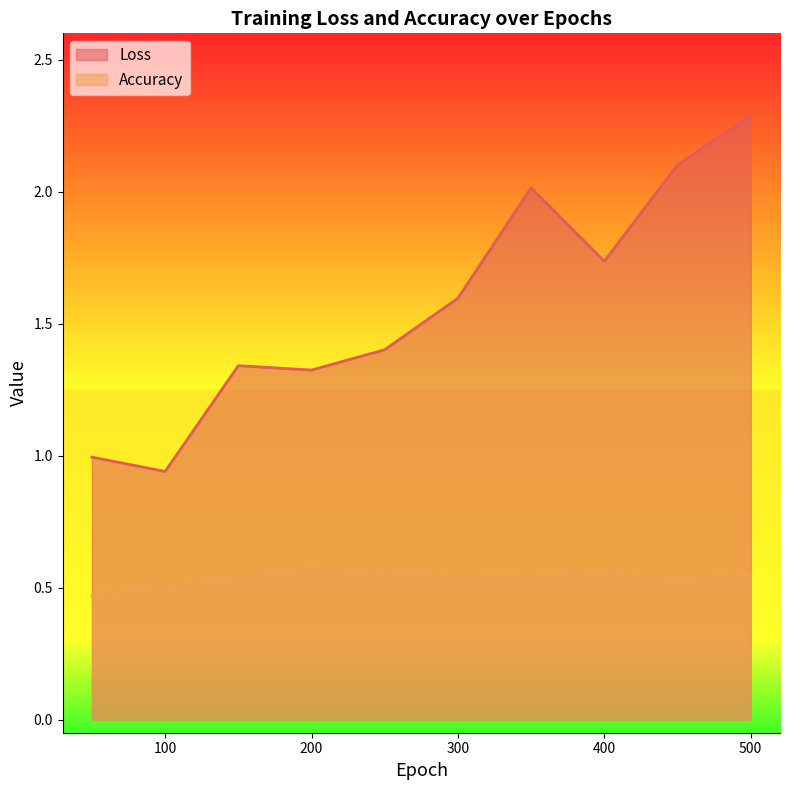

Does the chart display data point markers on the line(s)?

No